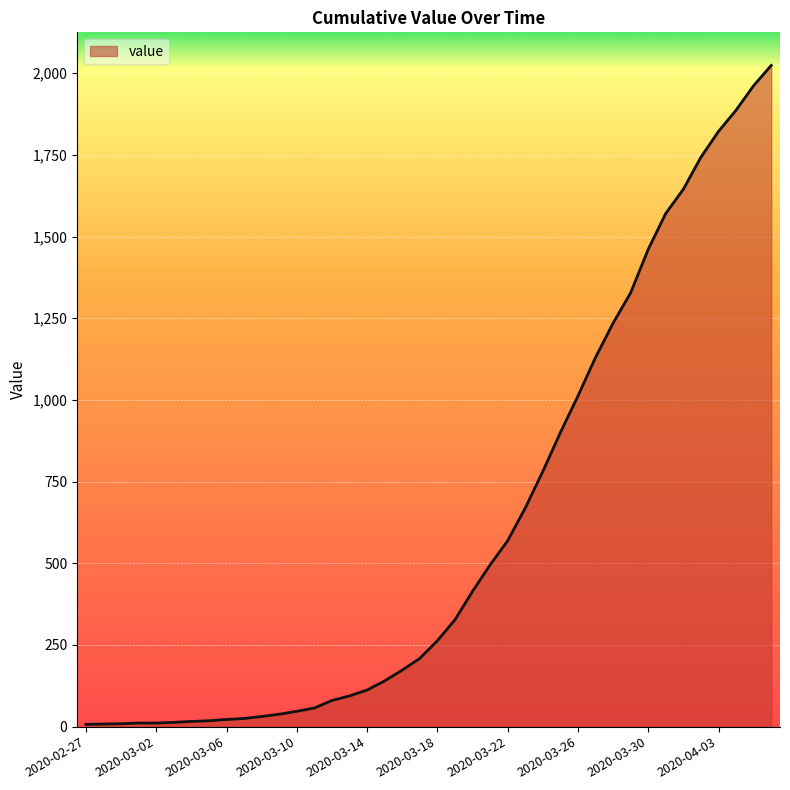

What is the smallest value displayed?

7